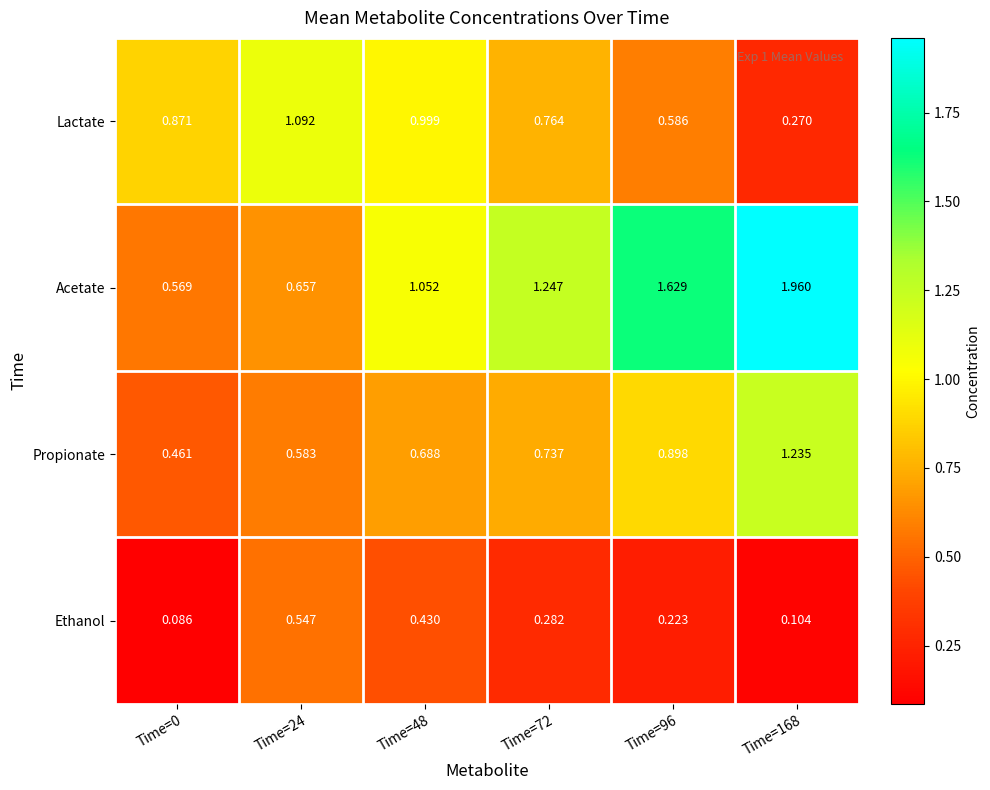

Which series has the largest total across all categories?

Acetate